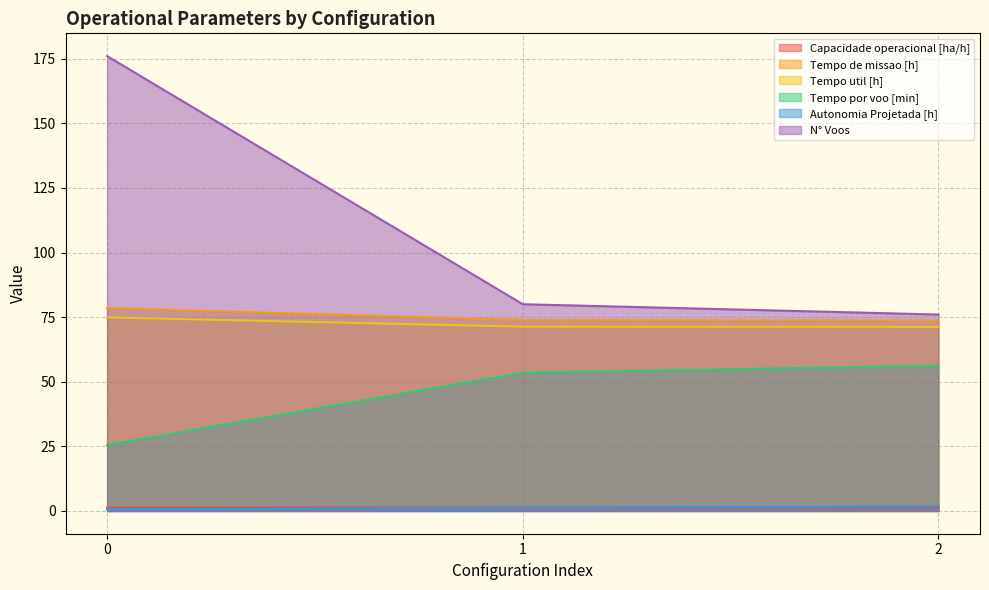

What is the total value across all series at 1?

281.2